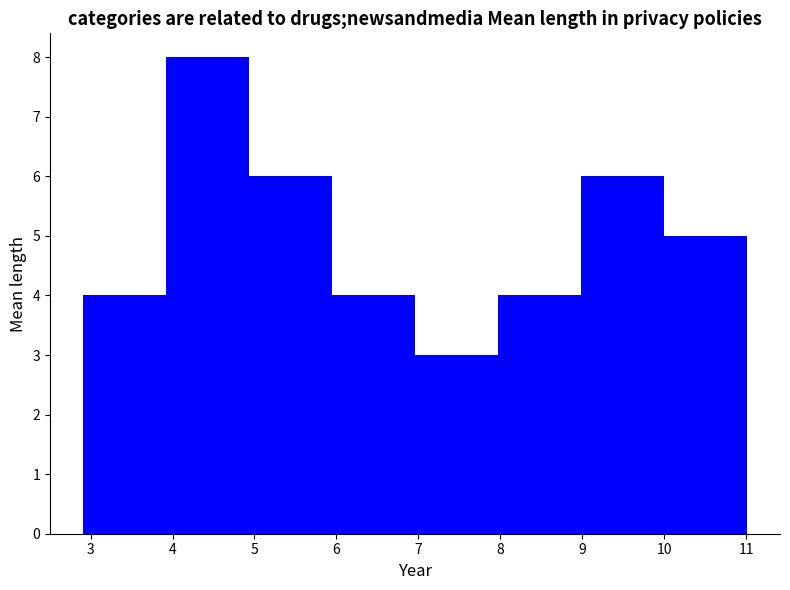

What is the height of the bar covering 7.0 to 8.0 on the x-axis? Neither the bar edges nor the heights are printed on the chart, so give them approximately, as read against the axes.

3